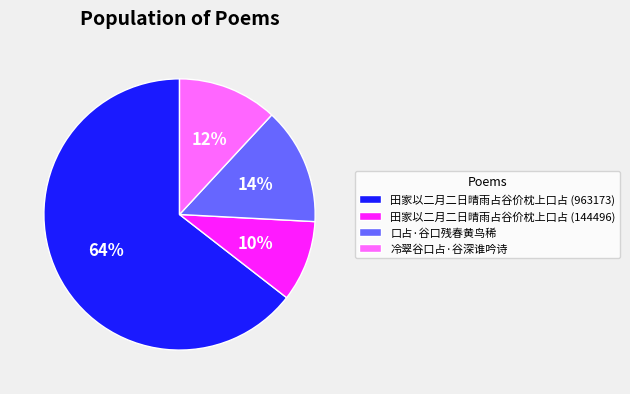

Combined, do 冷翠谷口占·谷深谁吟诗 and 田家以二月二日晴雨占谷价枕上口占 (963173) account for over 50%?

Yes